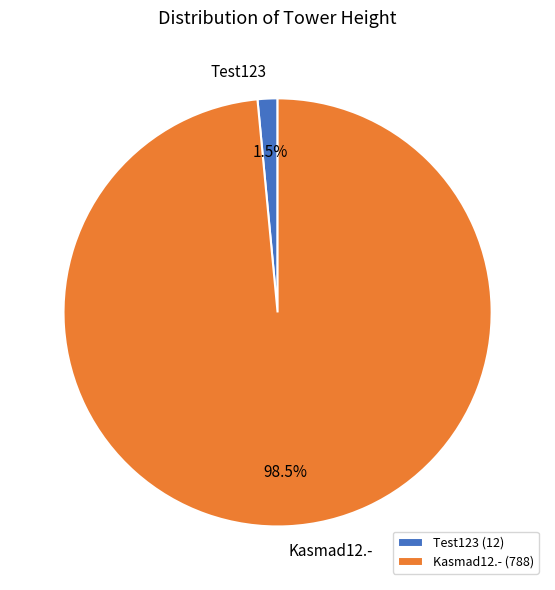

Do Kasmad12.- and Test123 together represent more than half of the pie?

Yes